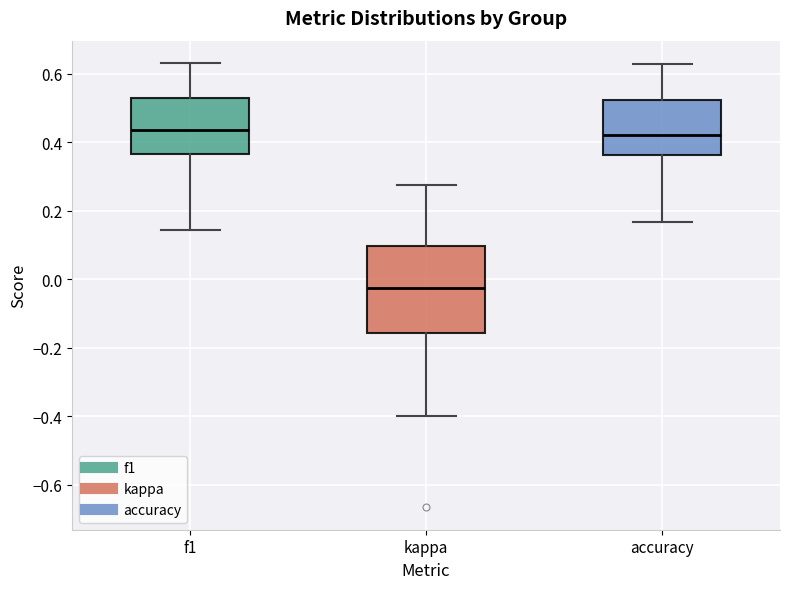

Which box has the lowest median line?

kappa